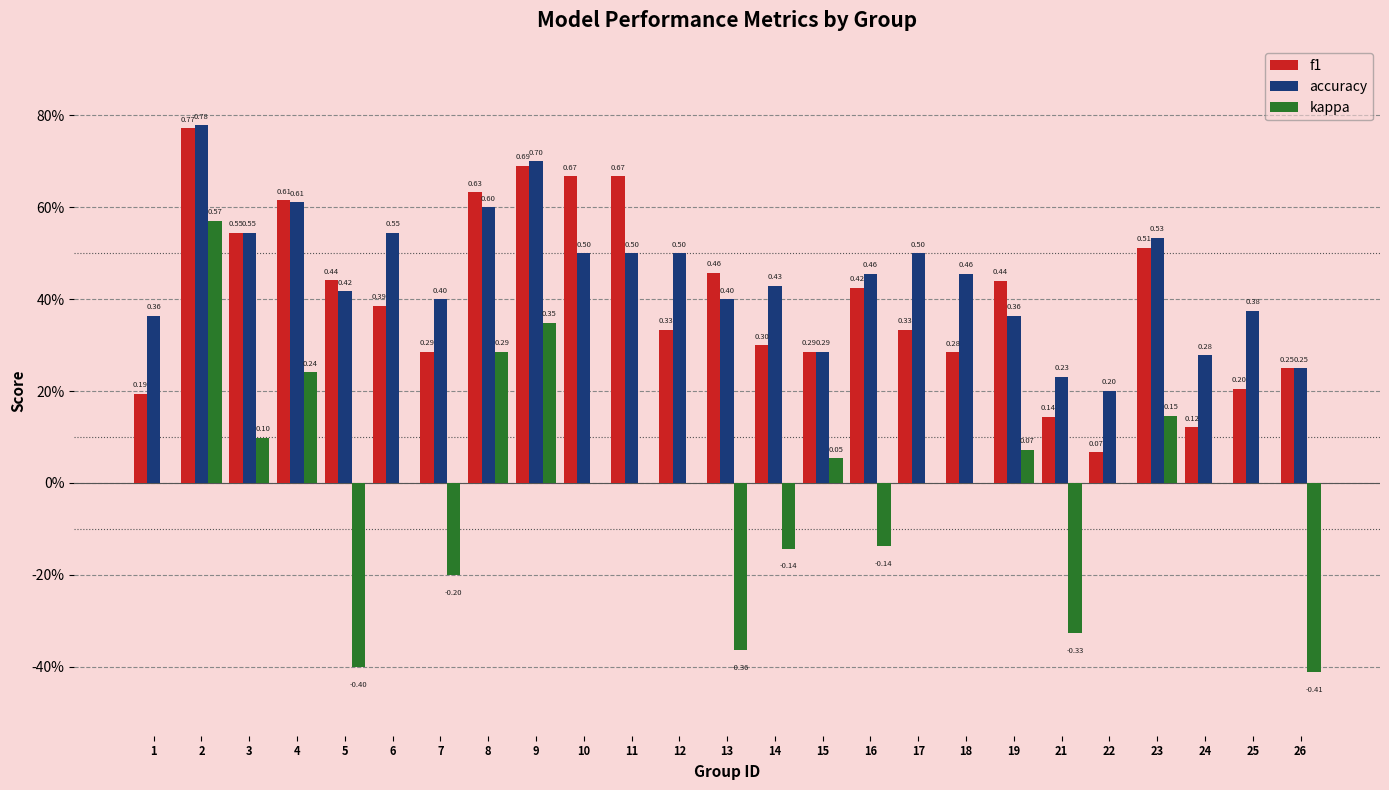

What are all the series names shown in the legend?

f1, accuracy, kappa